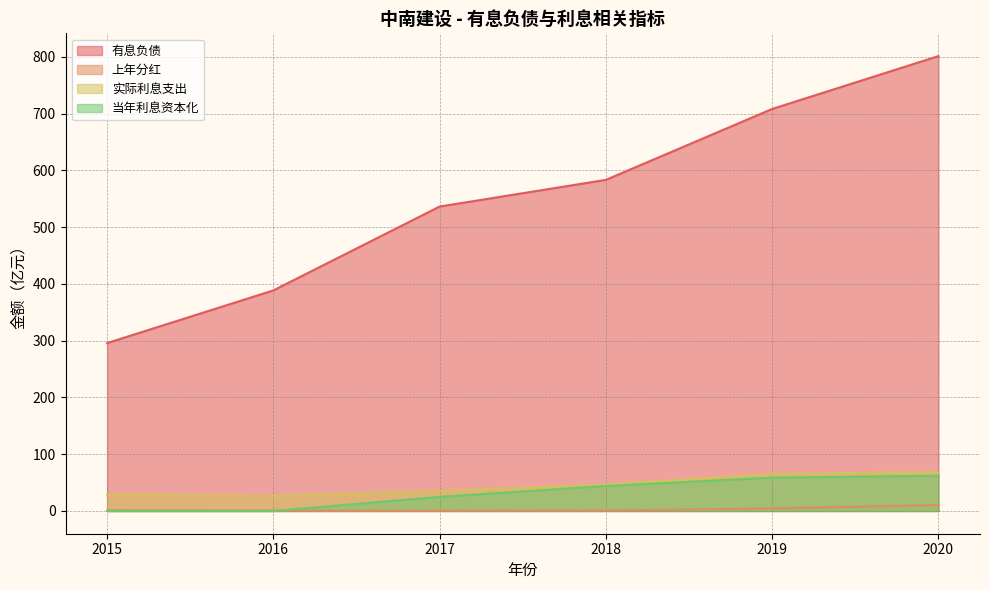

What is the sum of the 上年分红 values at 2018 and 2016?

1.3